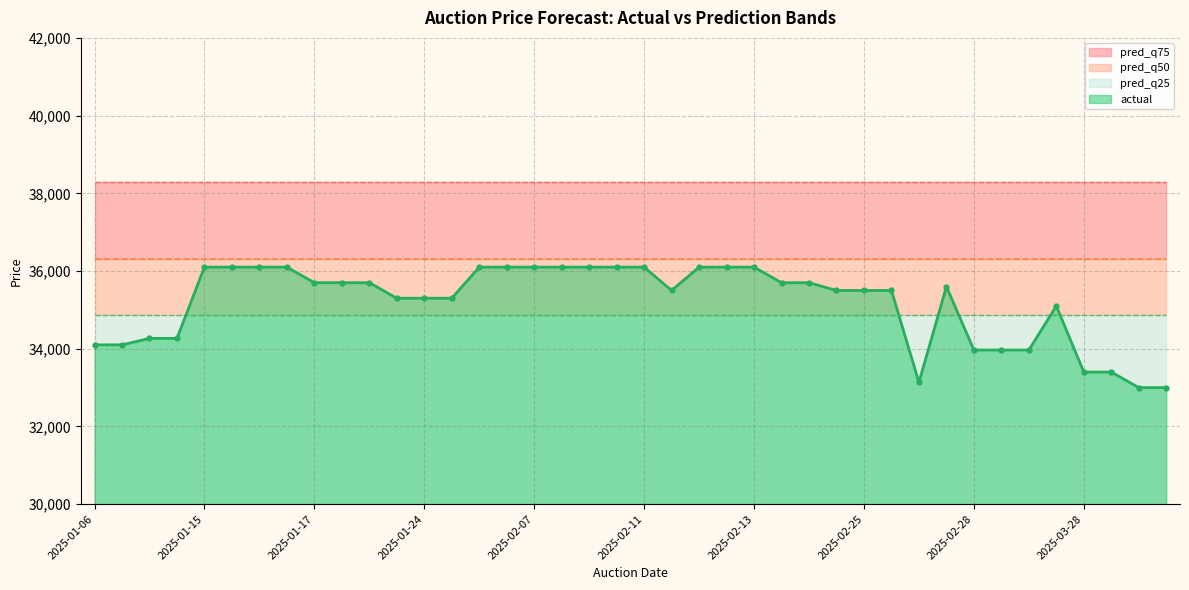

Is it true that pred_q25 equals 51419.3 at 2025-01-15?

False